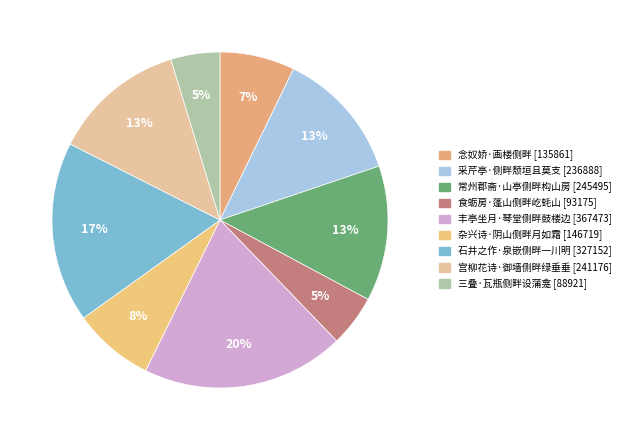

To the nearest percent, what is the average slice percentage?

11%